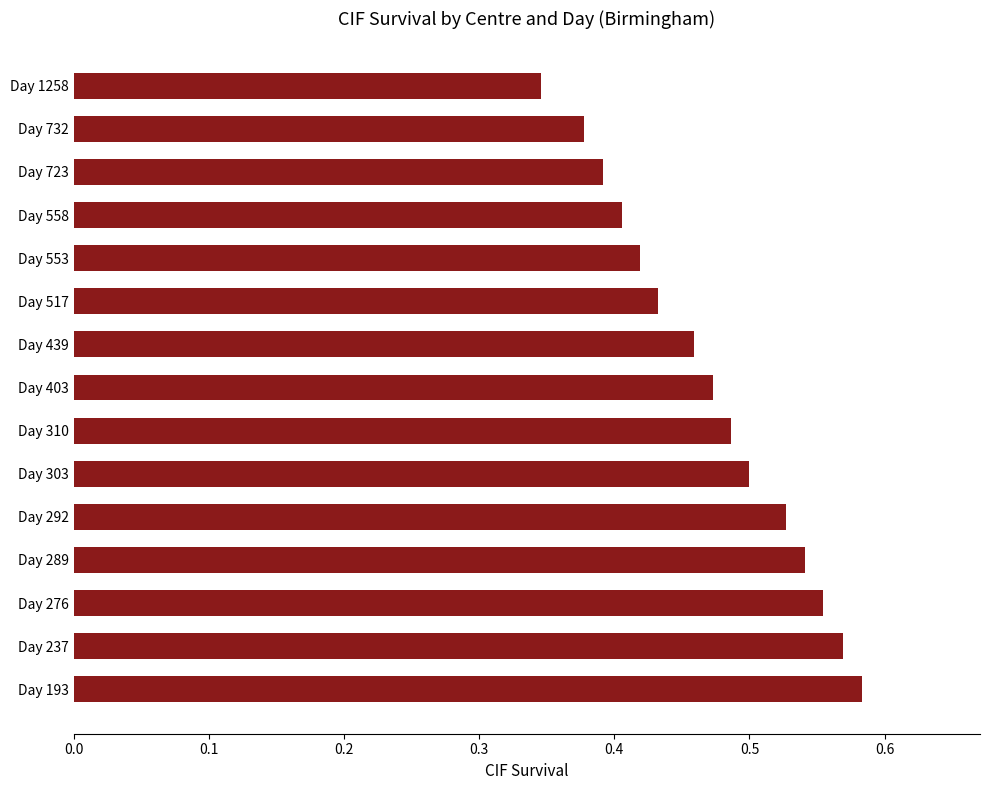

How many categories are shown in the chart?

15